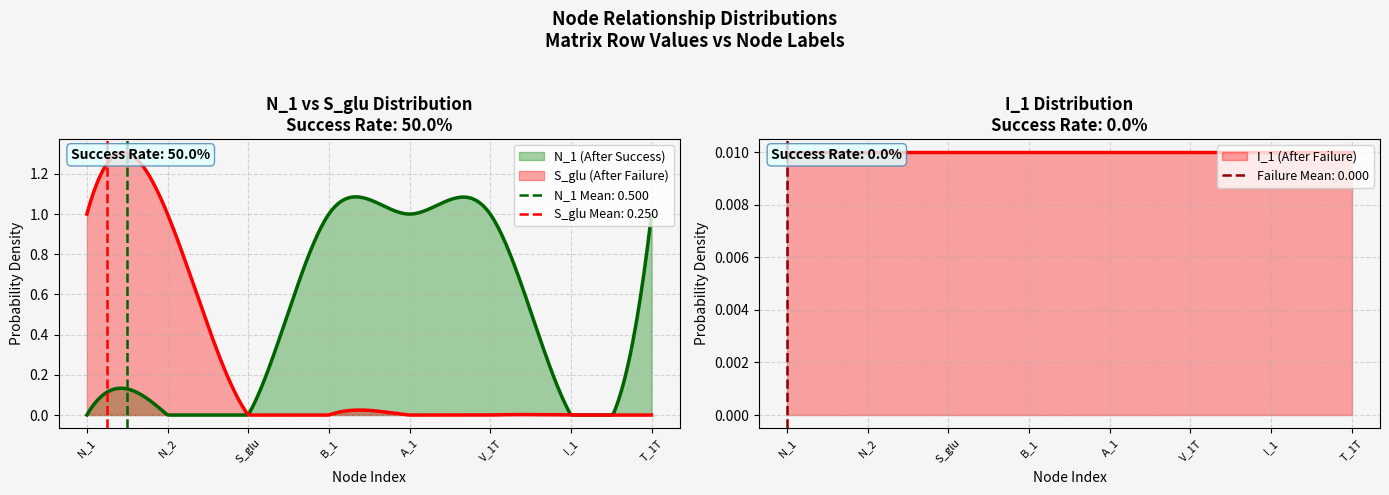

What is the difference between the highest and lowest values at N_1?

1